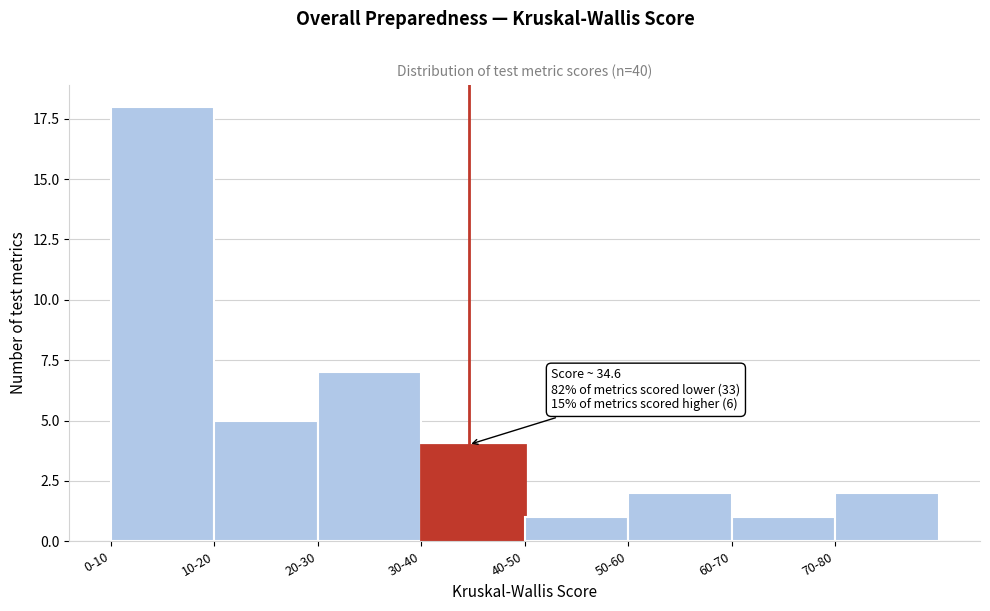

Reading left to right, list all the values displayed in this chart.

0-10=18	10-20=5	20-30=7	30-40=4	40-50=1	50-60=2	60-70=1	70-80=2